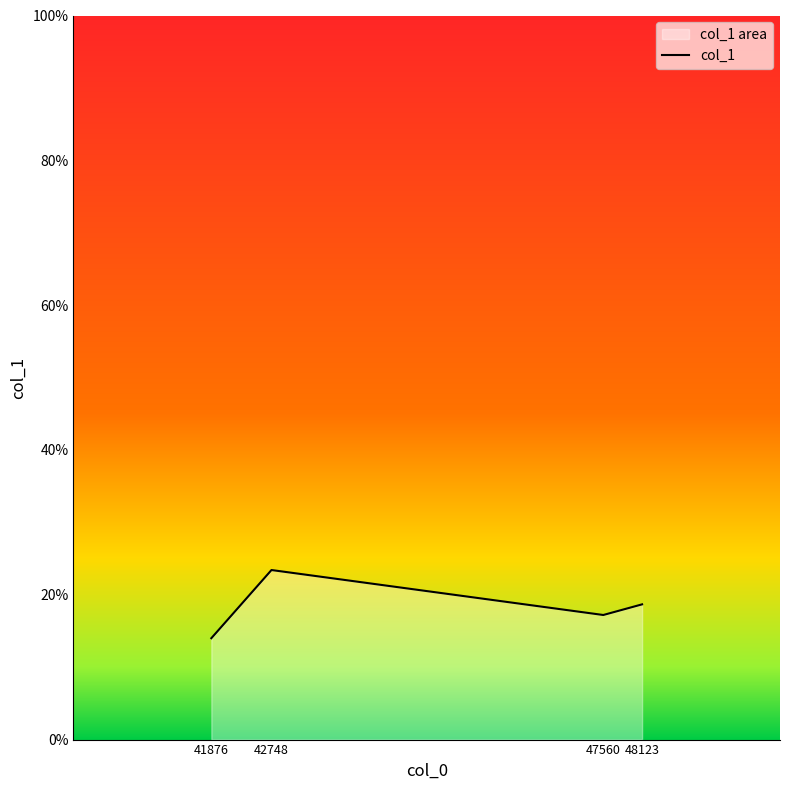

How many interior local peaks (higher than both neighbors) does the data have?

1